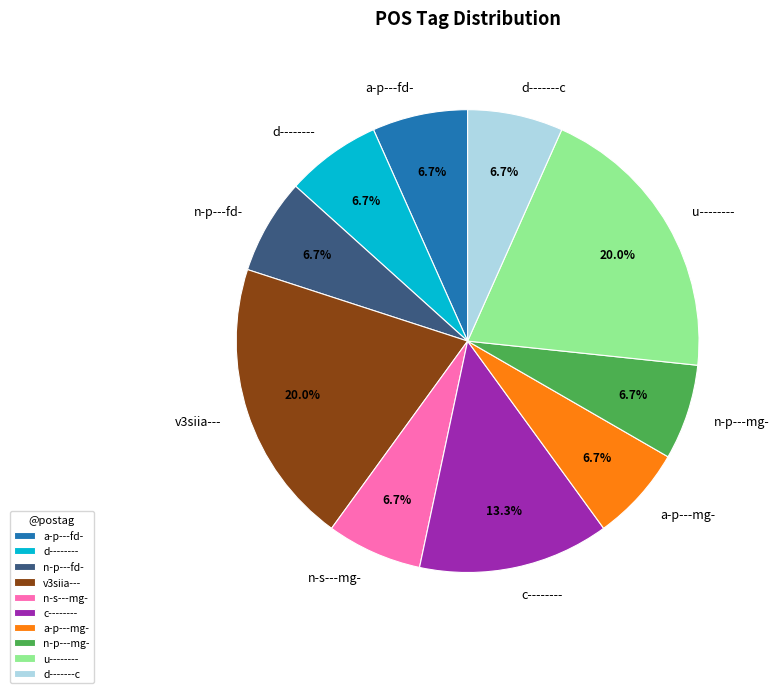

The a-p---fd- slice represents 7% of the pie. True or false?

True